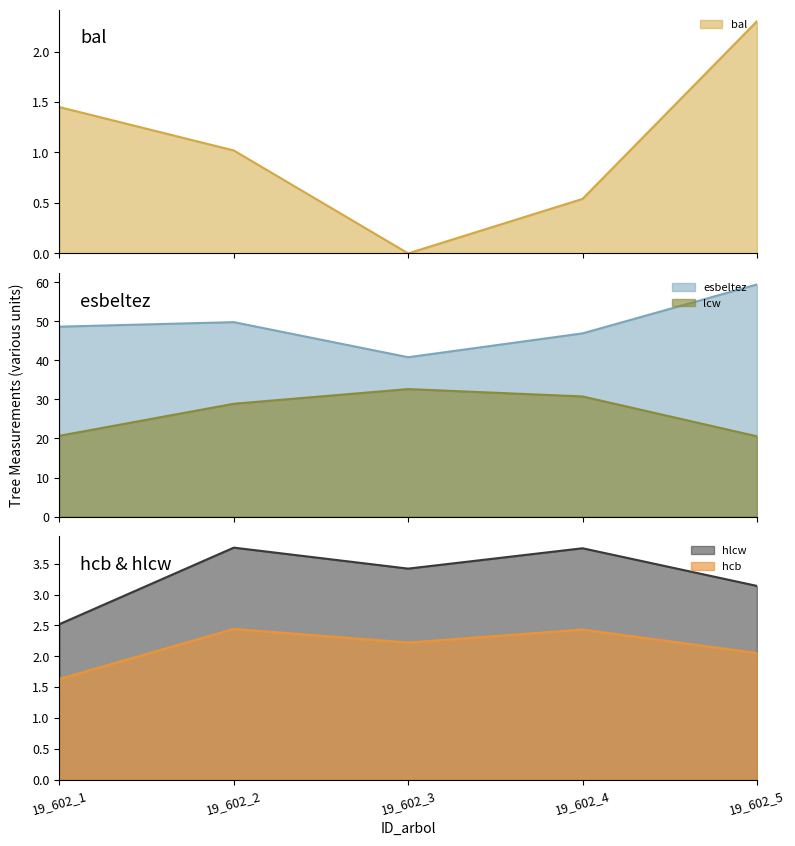

True or false: esbeltez has a value of 59.5 at 19_602_5.

True